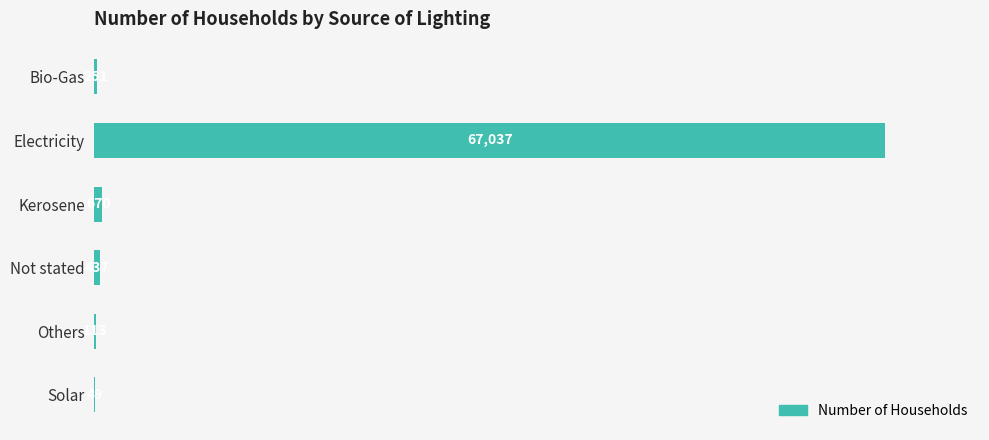

What is the approximate value at Bio-Gas, to the nearest 10?

250